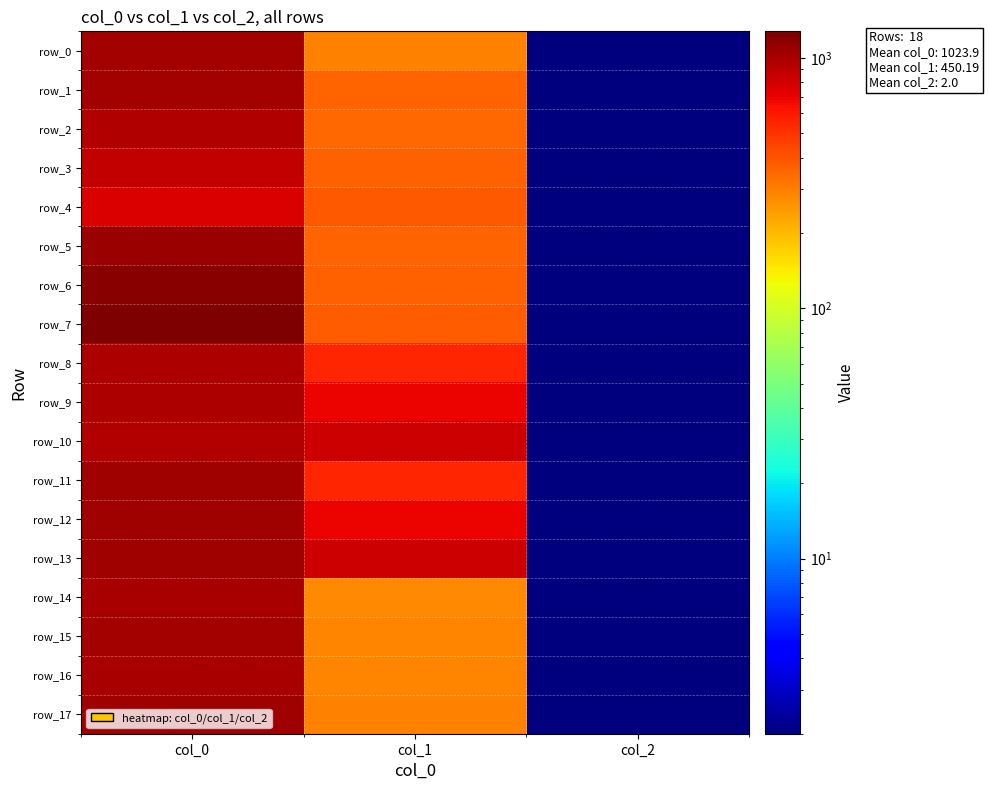

Is it true that row_4 equals 381.4 at col_1?

True